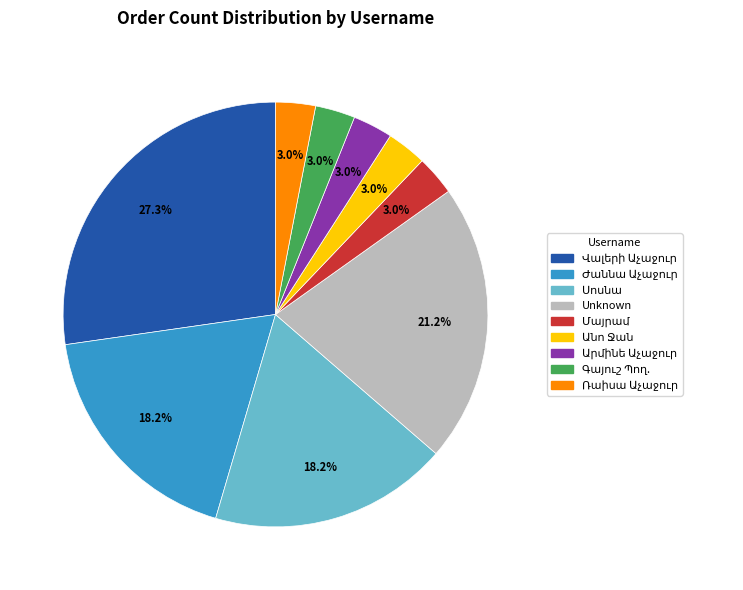

Does any single category account for the majority?

No